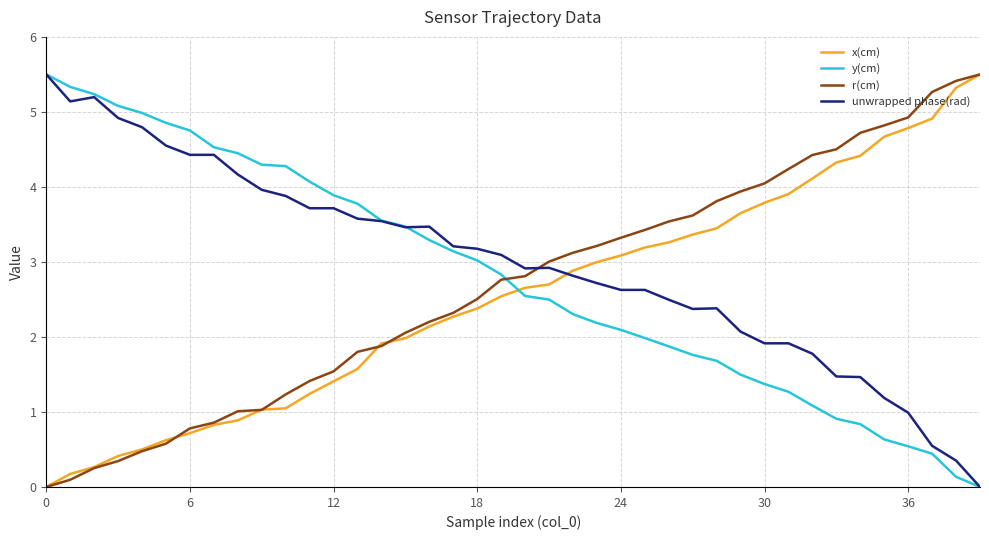

What is the highest value of the unwrapped phase(rad) series?

5.5